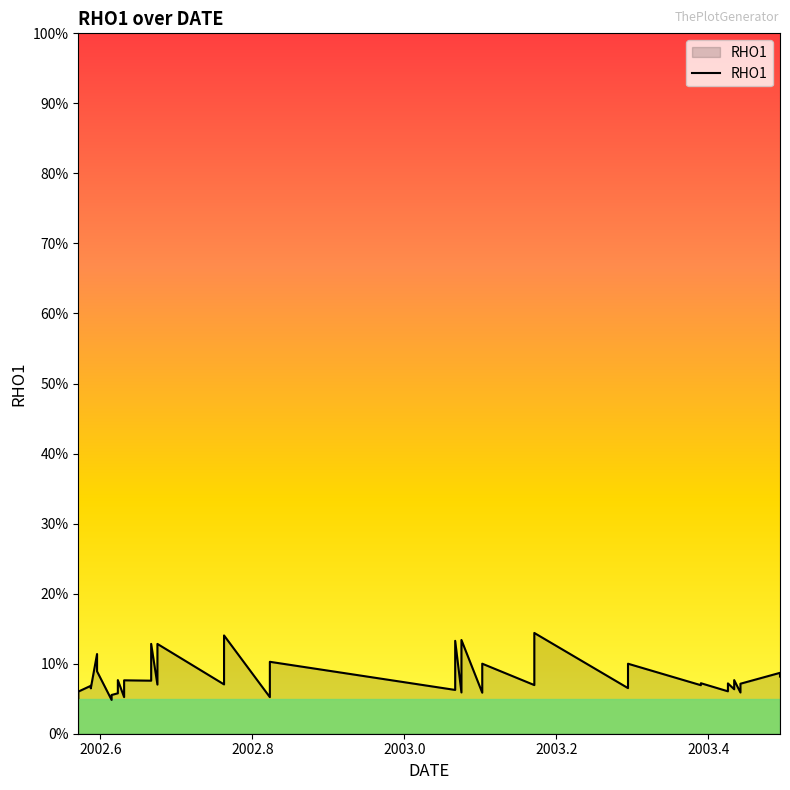

How many points are higher than both their immediate neighbors (excluding endpoints)?

17